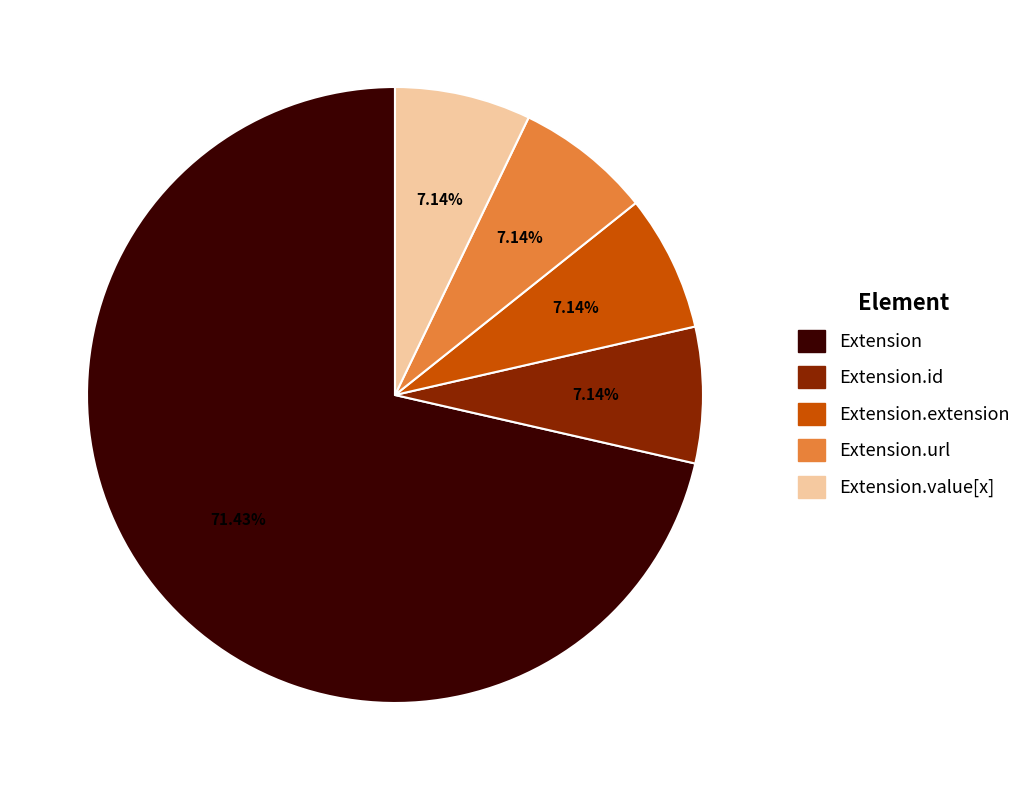

Does any single category account for the majority?

Yes